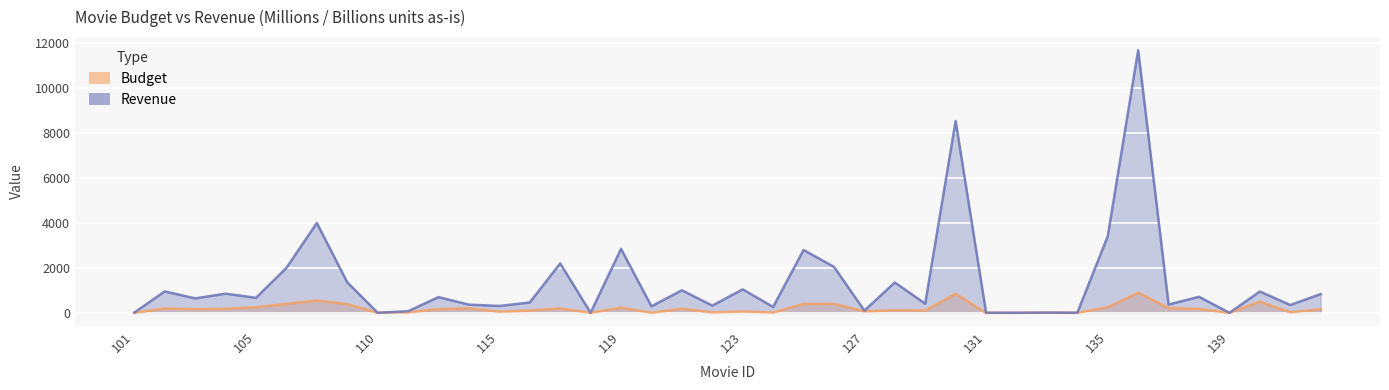

True or false: budget and revenue cross at least once.

False